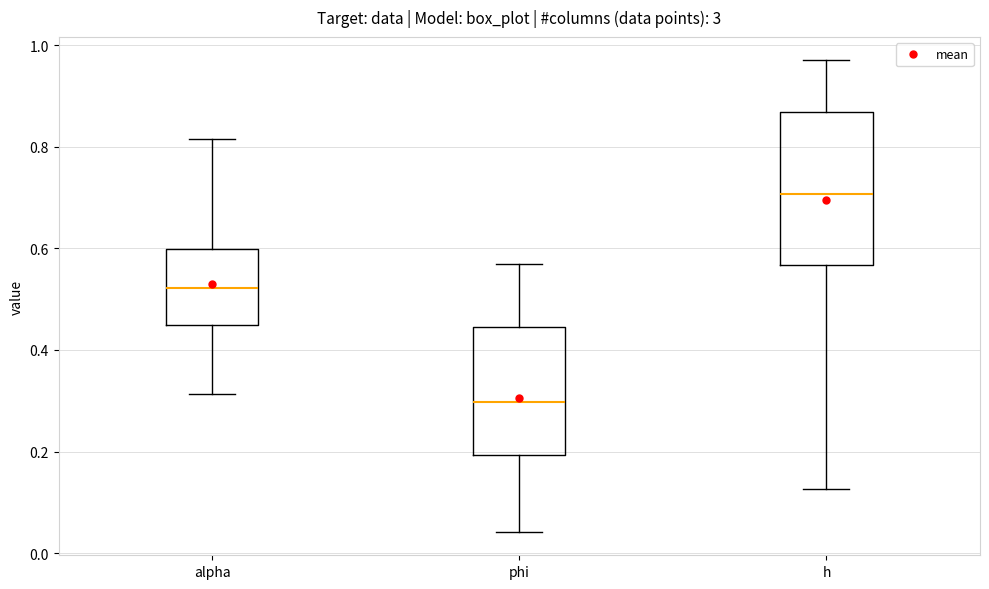

Reading left to right, read every box against the y-axis: the position of its median line, the range the box covers, and the ends of its whiskers. The values are not printed on the chart, so give them approximately, as read against the axis.

alpha: median 0.52, box 0.46 to 0.60, whiskers 0.32 to 0.82
phi: median 0.30, box 0.20 to 0.44, whiskers 0.04 to 0.56
h: median 0.70, box 0.56 to 0.86, whiskers 0.12 to 0.96